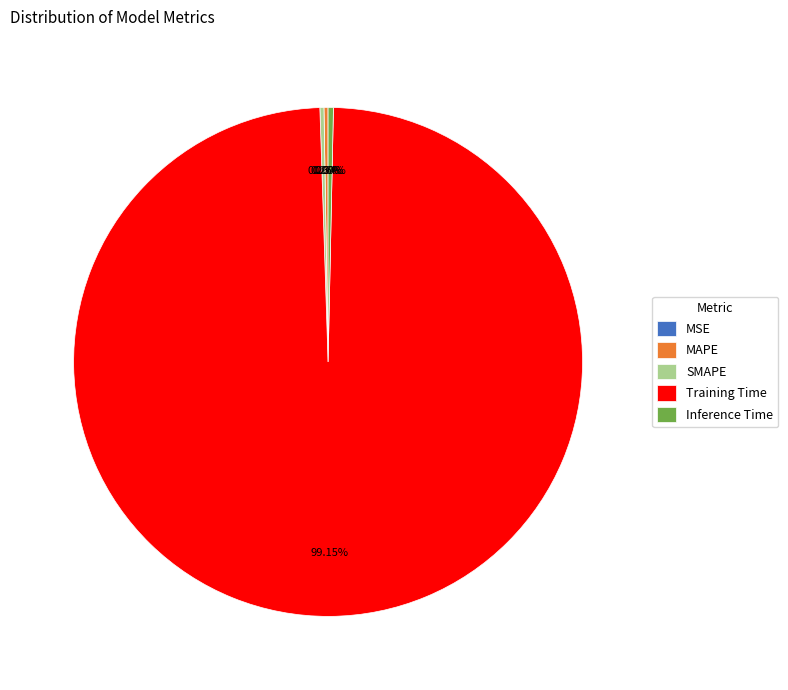

Which category accounts for the majority?

Training Time